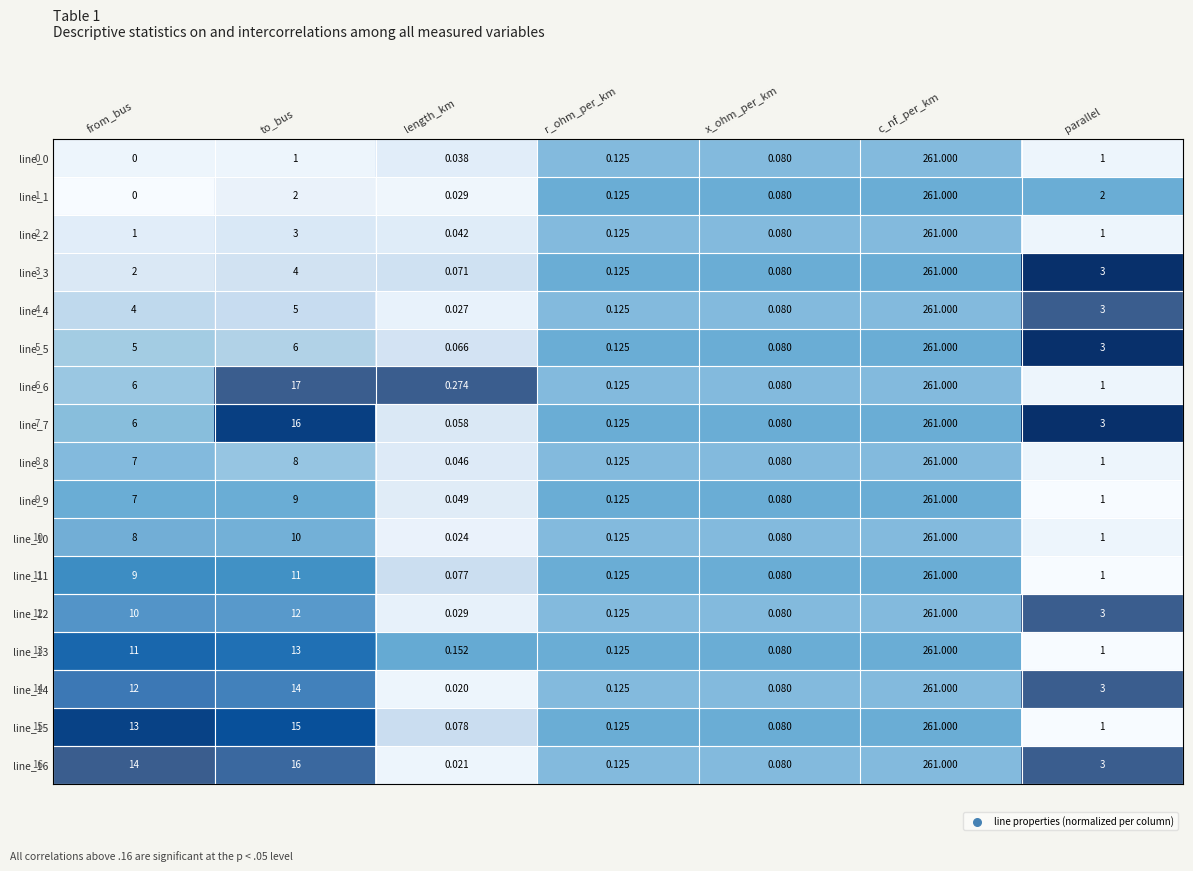

At which category is the sum across all series the highest?

c_nf_per_km